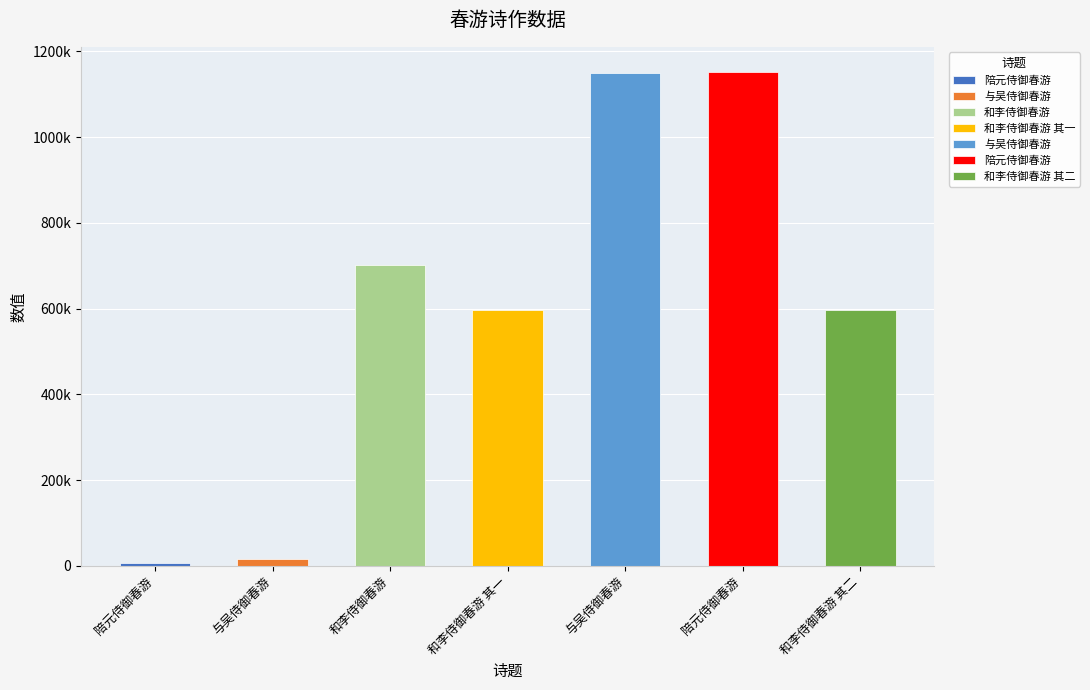

Reading right to left, transcribe all the data shown in this chart.

和李侍御春游 其二=597346	陪元侍御春游=1152770	与吴侍御春游=1148992	和李侍御春游 其一=597345	和李侍御春游=701195	与吴侍御春游=16994	陪元侍御春游=5954